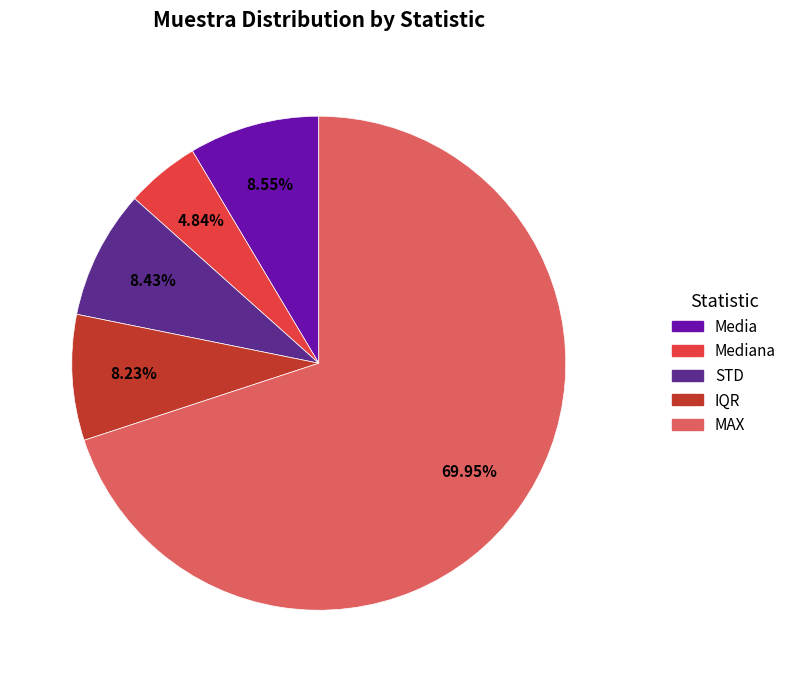

To the nearest percent, what is the average slice percentage?

20%